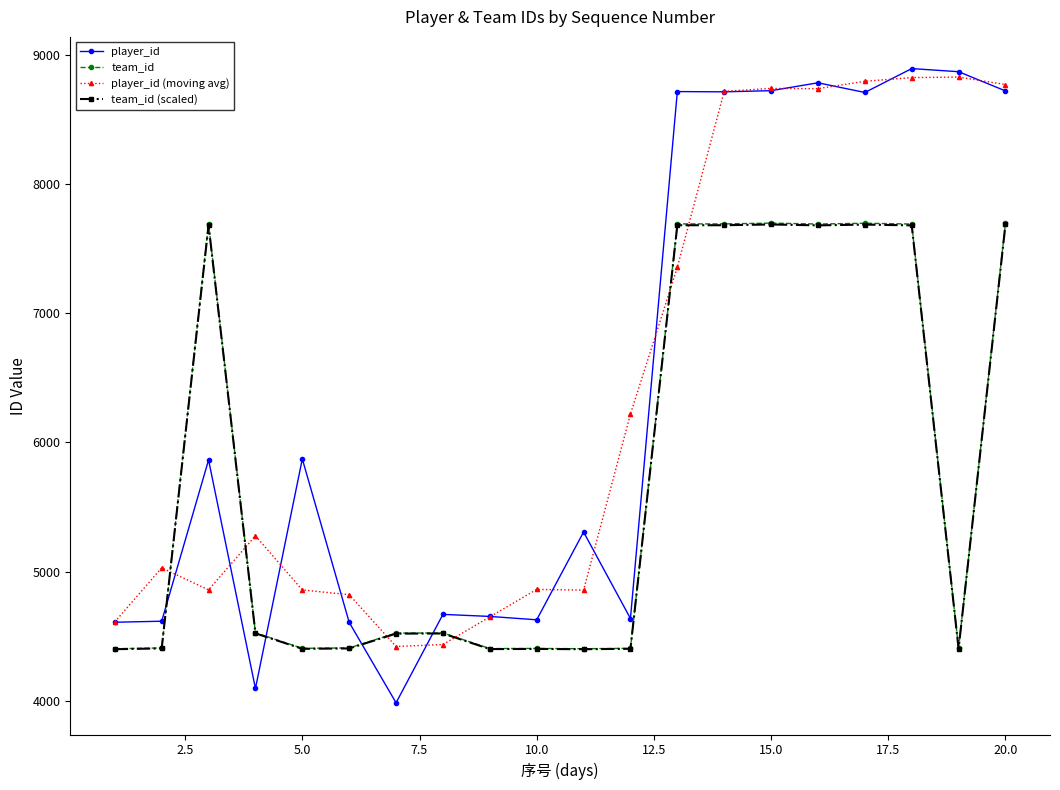

What is the smallest value displayed?

3983.0